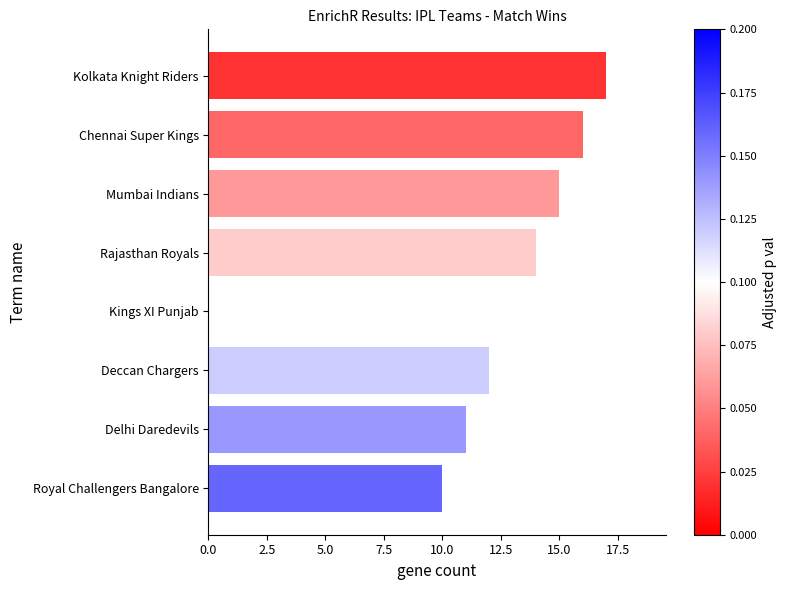

What is the difference between the maximum and minimum values?

7